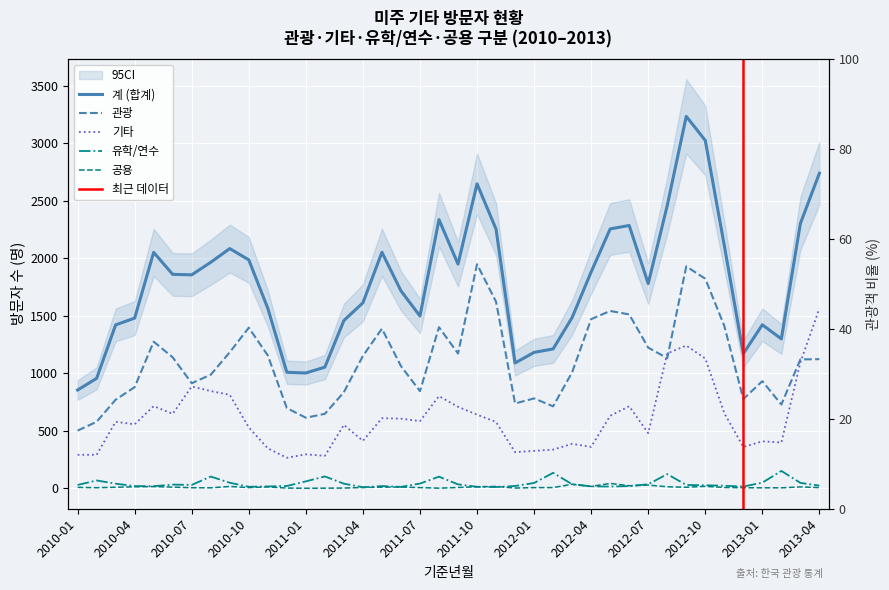

What is the spread (max minus min) of values at 2012-10?

3006.0